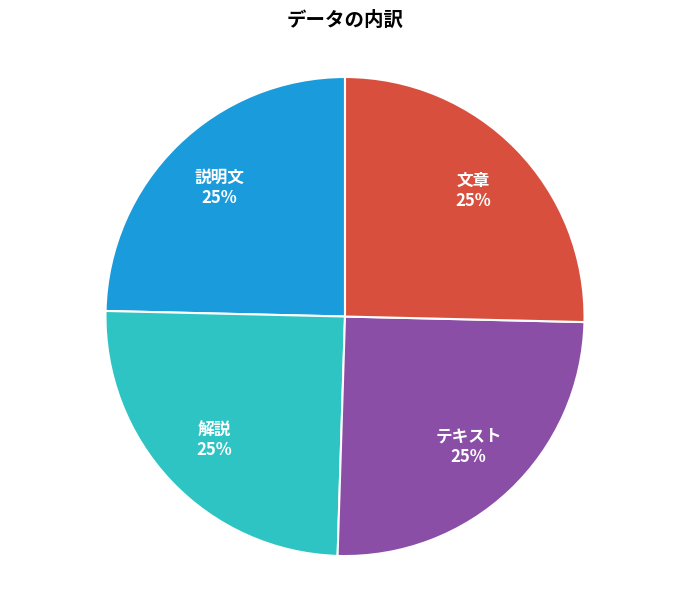

True or false: 文章 accounts for 40% of the total.

False